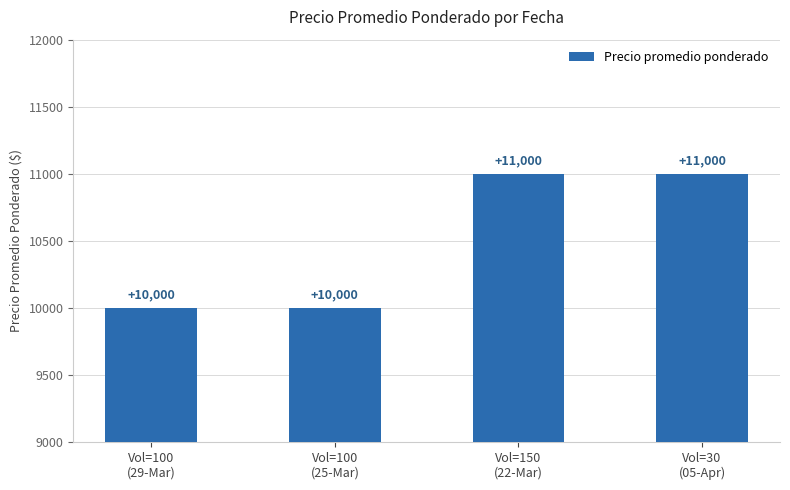

What is the label of the 3rd bar from the left?

Vol=150
(22-Mar)